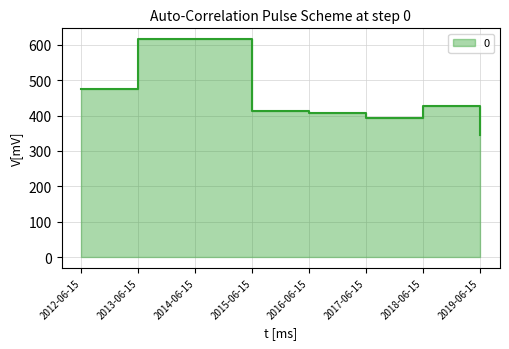

What is the difference between the maximum and minimum values?

271.3